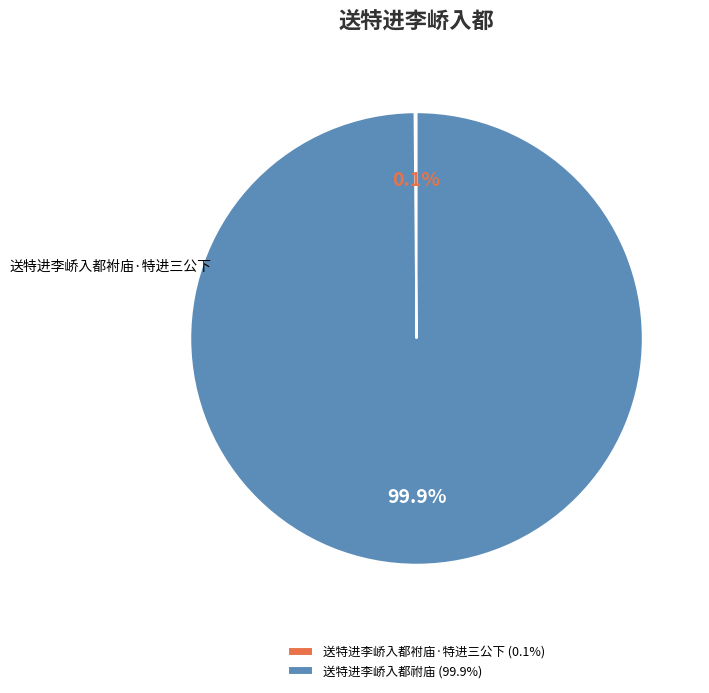

The 送特进李峤入都祔庙 slice represents 89% of the pie. True or false?

False